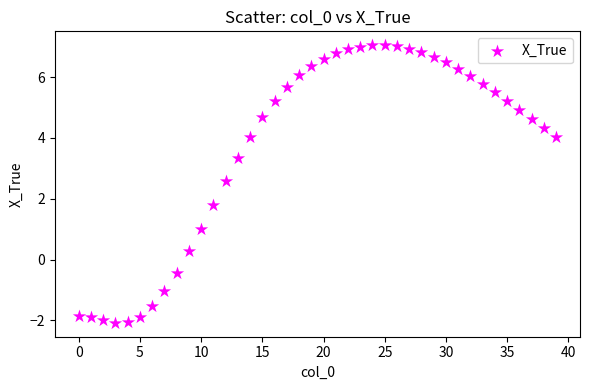

What Y value in the scatter plot is closest to 2?

1.8